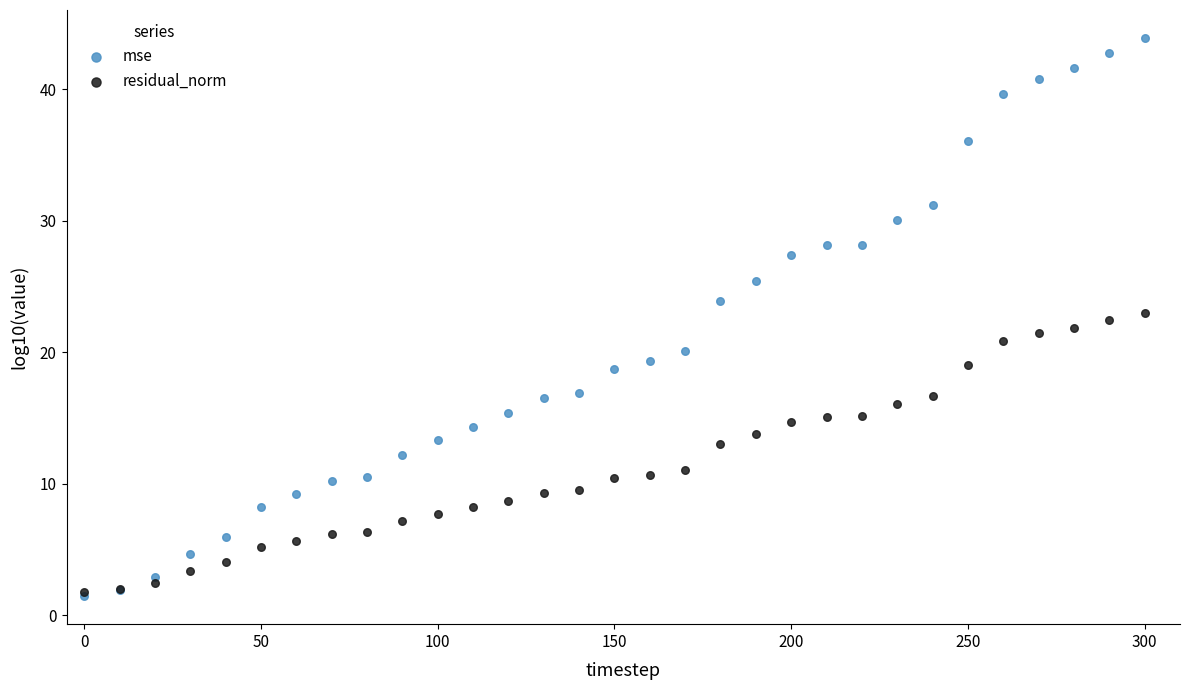

Which series reaches the maximum Y coordinate?

mse